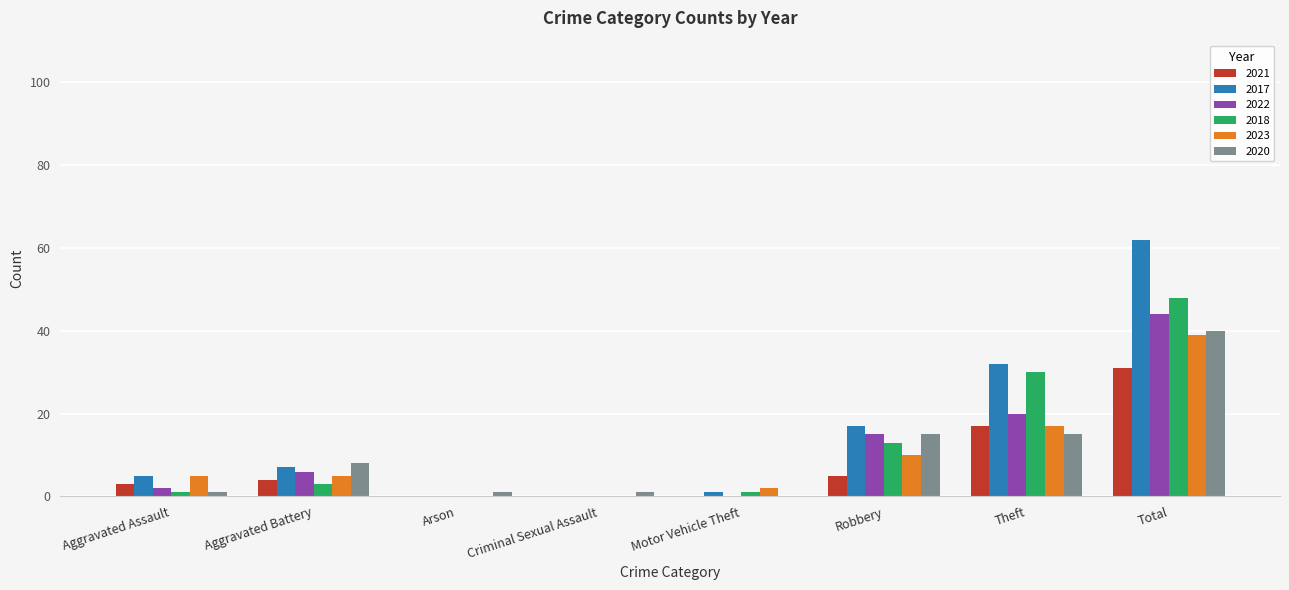

Reading left to right, extract all data points from this chart.

2021: Aggravated Assault=3	Aggravated Battery=4	Arson=0	Criminal Sexual Assault=0	Motor Vehicle Theft=0	Robbery=5	Theft=17	Total=31
2017: Aggravated Assault=5	Aggravated Battery=7	Arson=0	Criminal Sexual Assault=0	Motor Vehicle Theft=1	Robbery=17	Theft=32	Total=62
2022: Aggravated Assault=2	Aggravated Battery=6	Arson=0	Criminal Sexual Assault=0	Motor Vehicle Theft=0	Robbery=15	Theft=20	Total=44
2018: Aggravated Assault=1	Aggravated Battery=3	Arson=0	Criminal Sexual Assault=0	Motor Vehicle Theft=1	Robbery=13	Theft=30	Total=48
2023: Aggravated Assault=5	Aggravated Battery=5	Arson=0	Criminal Sexual Assault=0	Motor Vehicle Theft=2	Robbery=10	Theft=17	Total=39
2020: Aggravated Assault=1	Aggravated Battery=8	Arson=1	Criminal Sexual Assault=1	Motor Vehicle Theft=0	Robbery=15	Theft=15	Total=40